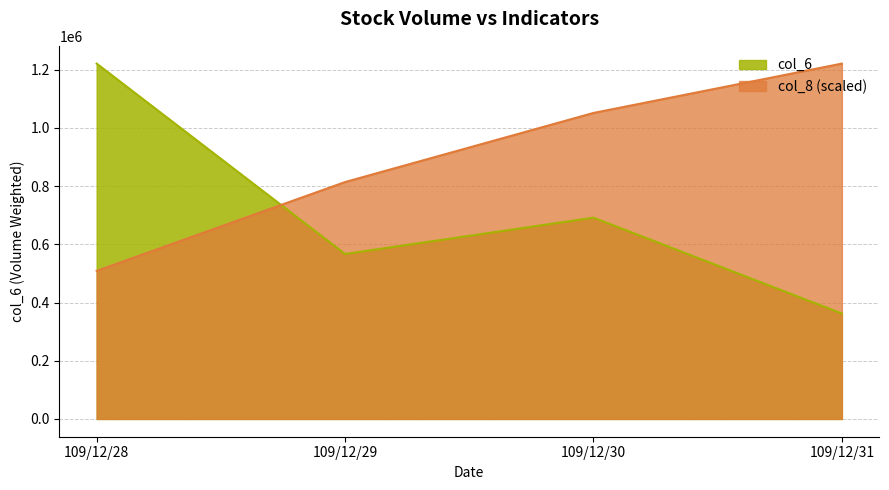

What value does the col_8 series have at 109/12/31?

1220680.0